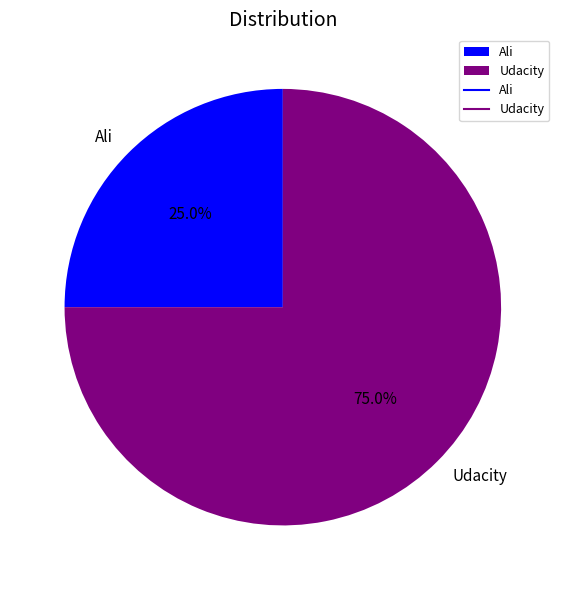

To the nearest percent, what is the difference between the Udacity and Ali slice percentages?

50%